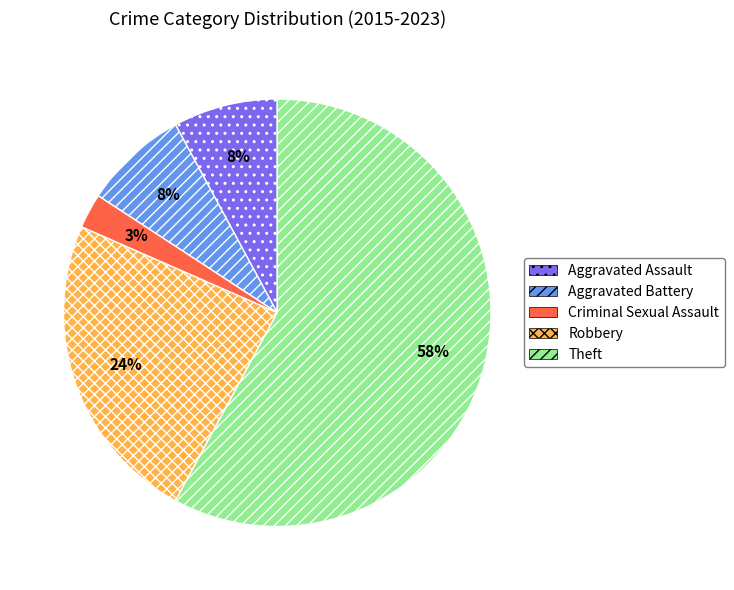

Is there any slice that represents more than half of the pie?

Yes